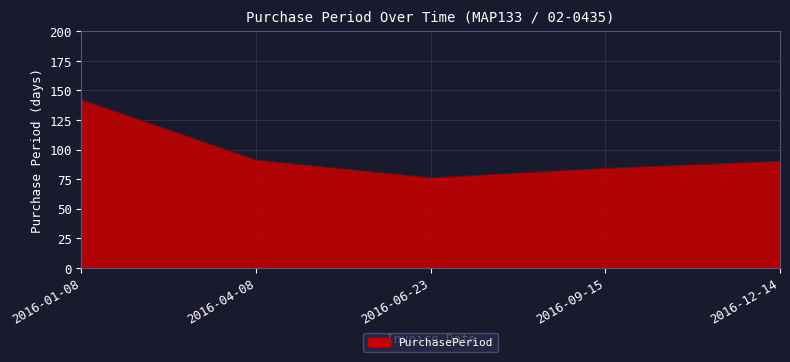

What is the sum of the values at 2016-09-15 and 2016-12-14?

174